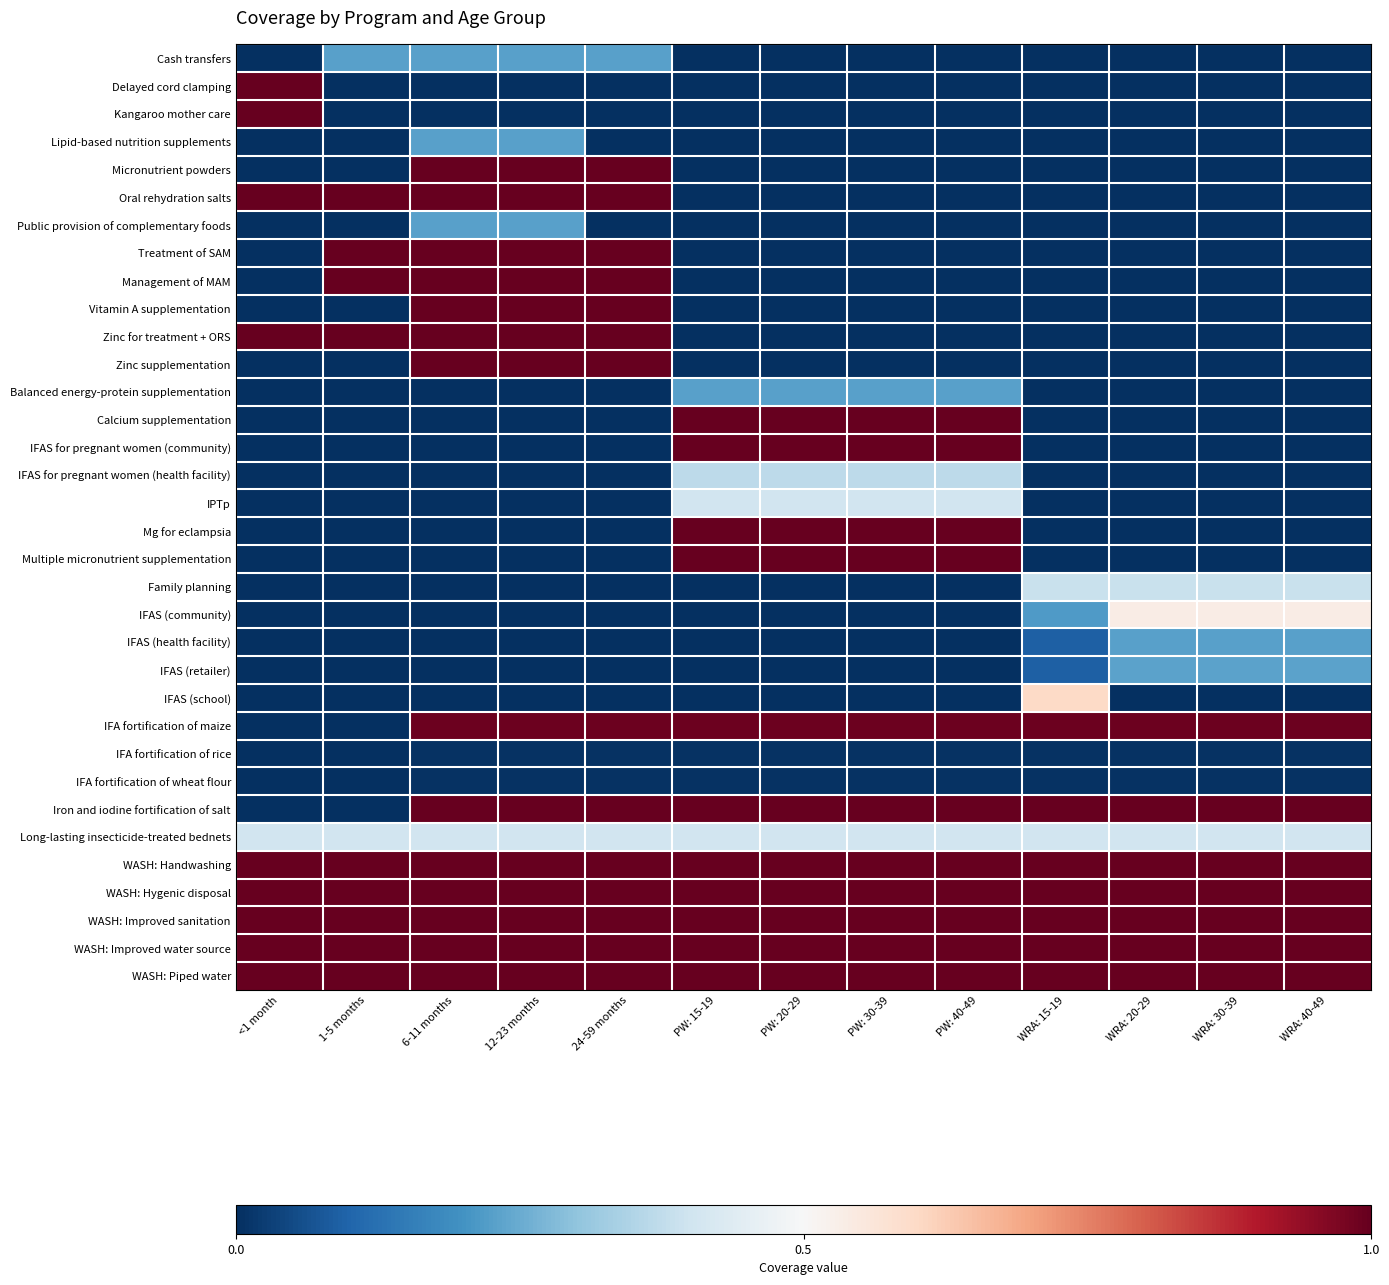

What is the maximum value shown in the chart?

1.0